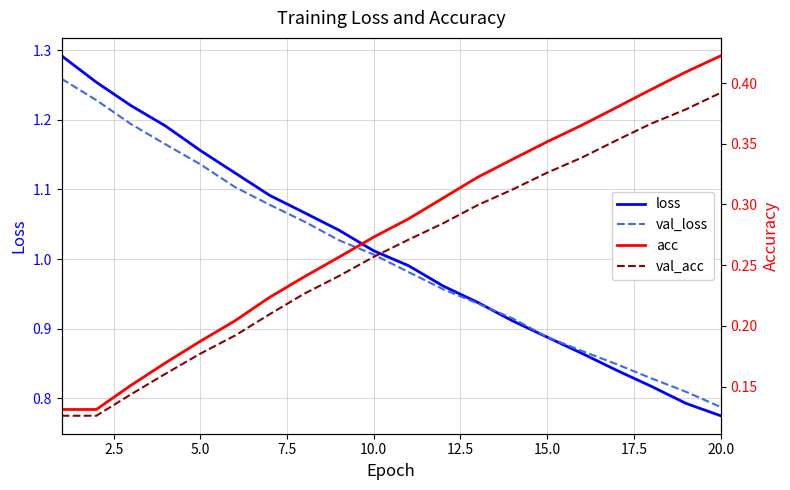

True or false: val_loss has more than 1 points higher than both neighbors.

False